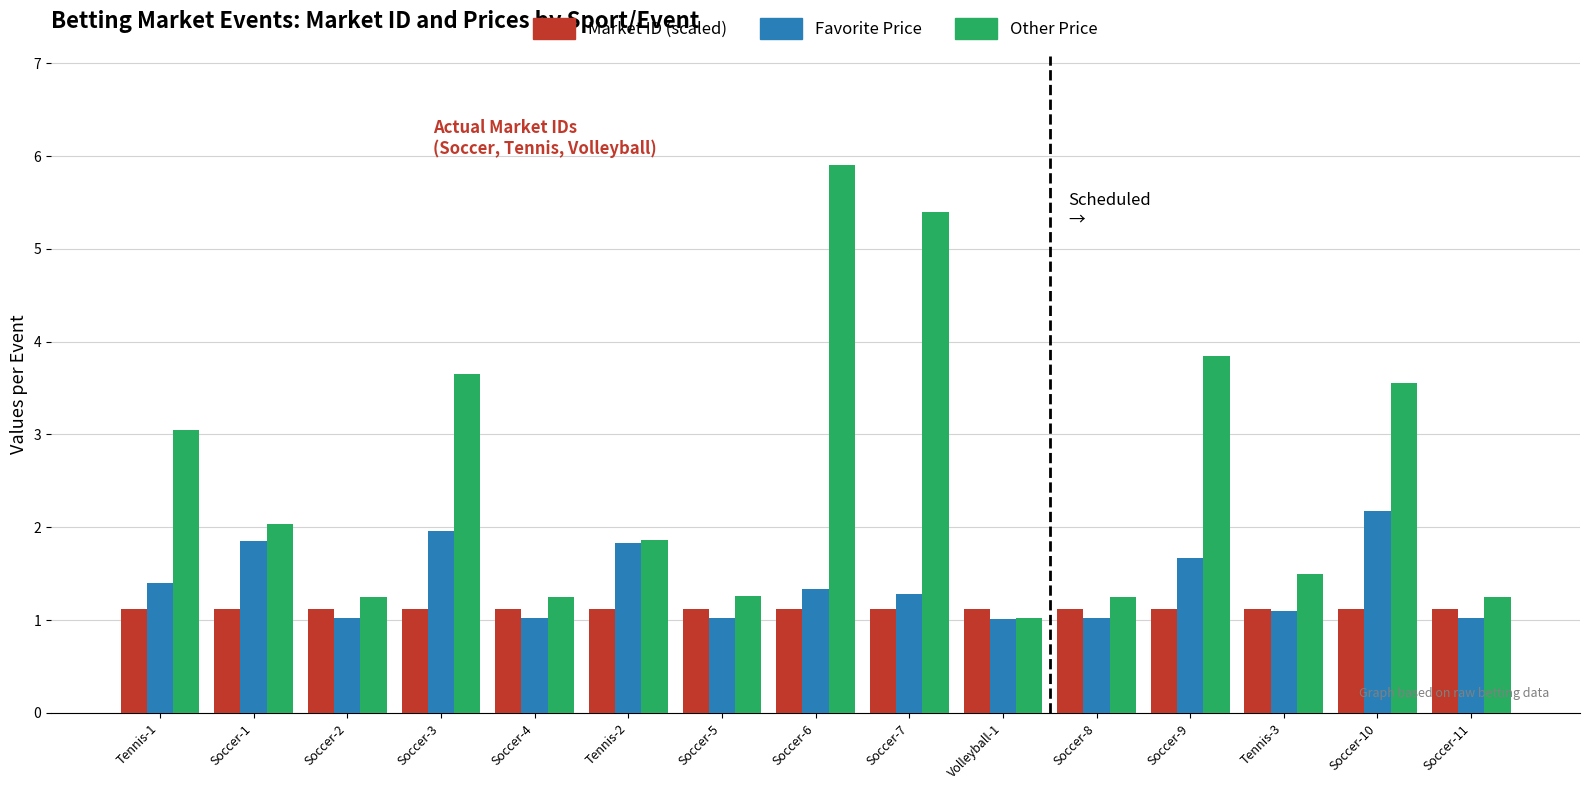

The Favorite Price series shows 1.7 at Soccer-9. True or false?

True